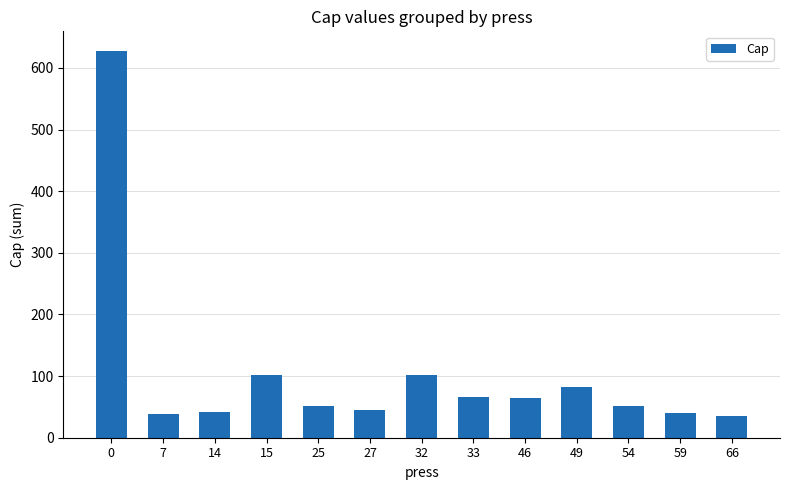

Does the chart contain stacked bars?

No